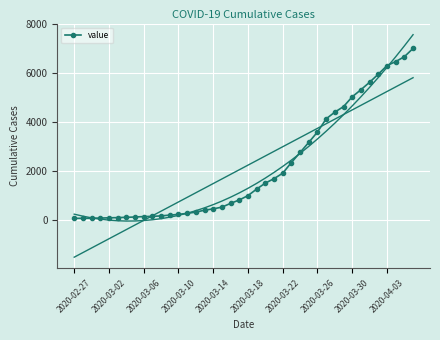

What position from the right is 13?

27